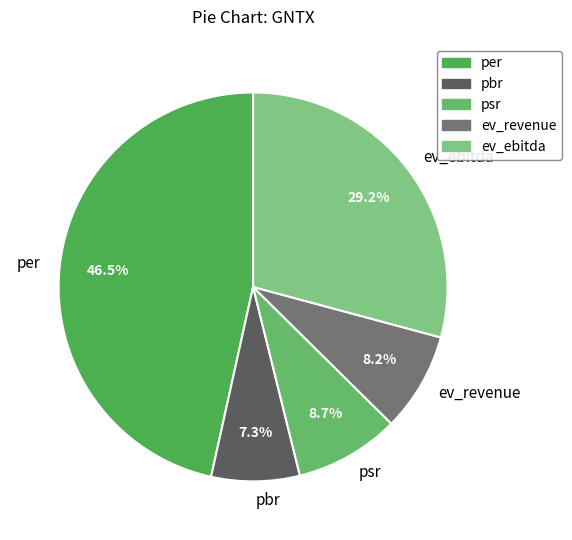

Is there any slice that represents more than half of the pie?

No